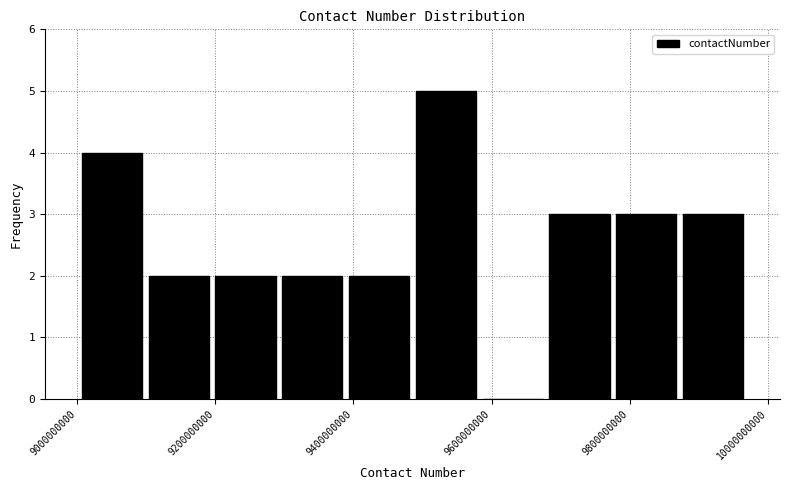

How tall is the bar that spans 9100000000 to 9200000000 on the x-axis? Neither the bar edges nor the heights are printed on the chart, so give them approximately, as read against the axes.

2